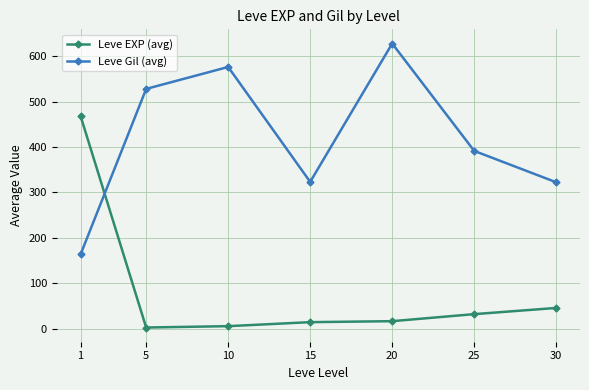

Where is the first local maximum for Leve Gil (avg)?

10